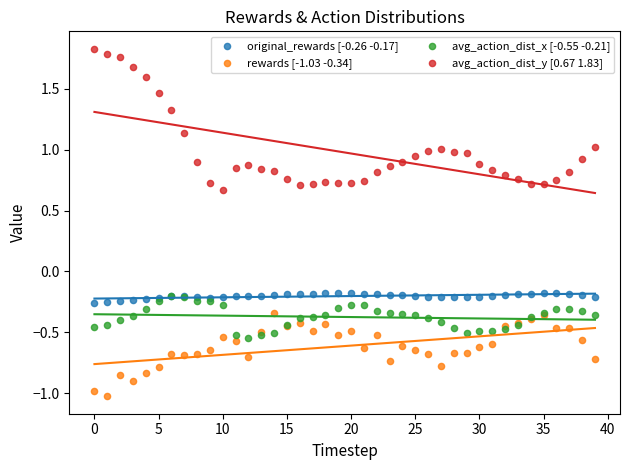

Which series contains the lowest Y value?

rewards [-1.03 -0.34]